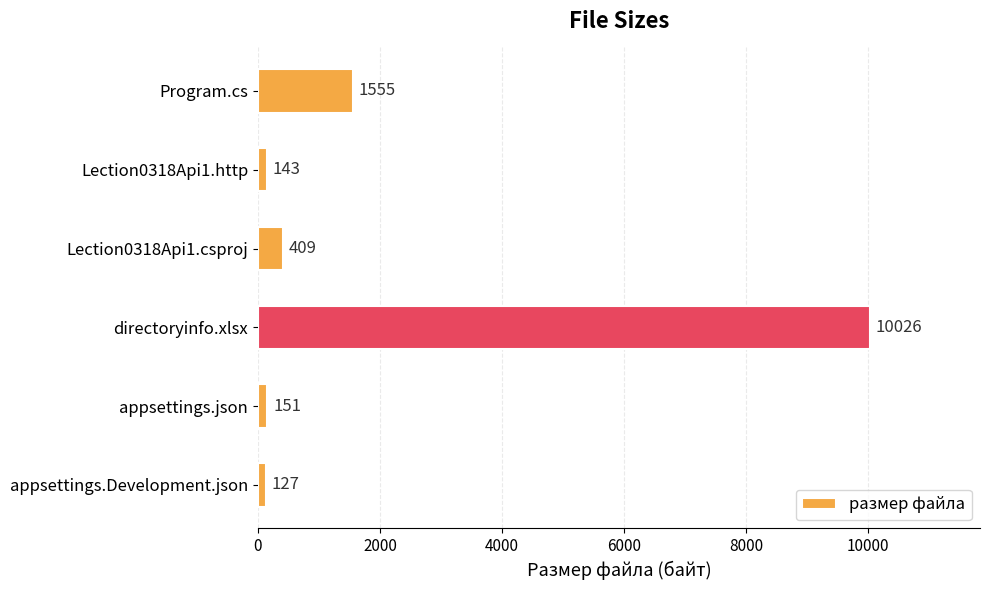

What is the sum of the values at appsettings.Development.json and Lection0318Api1.csproj?

536